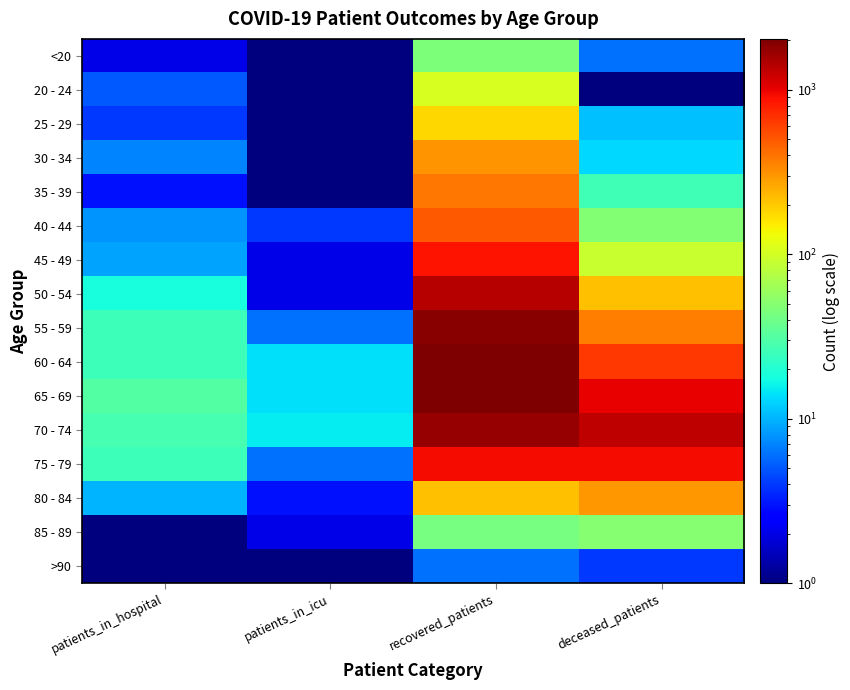

What is the total value across all series at patients_in_icu?

71.5